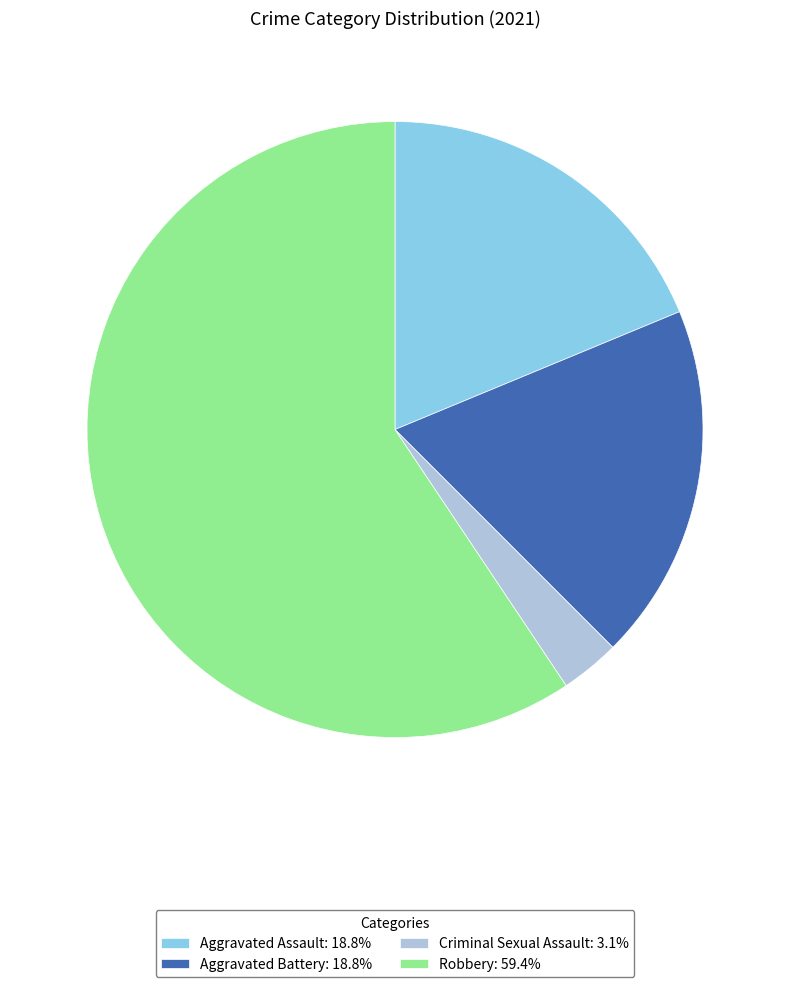

What is the ratio of the value at Aggravated Assault: 18.8% to the value at Criminal Sexual Assault: 3.1%?

6.0